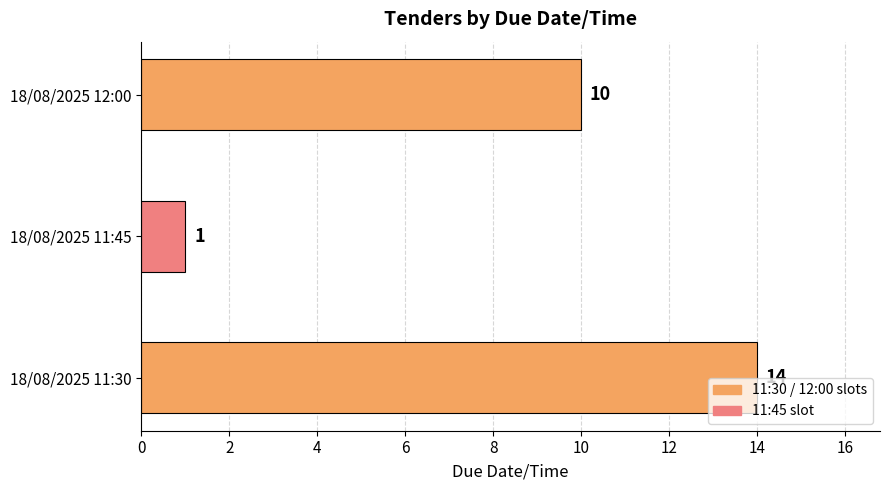

What is the change in value from 18/08/2025 11:45 to 18/08/2025 12:00?

+9